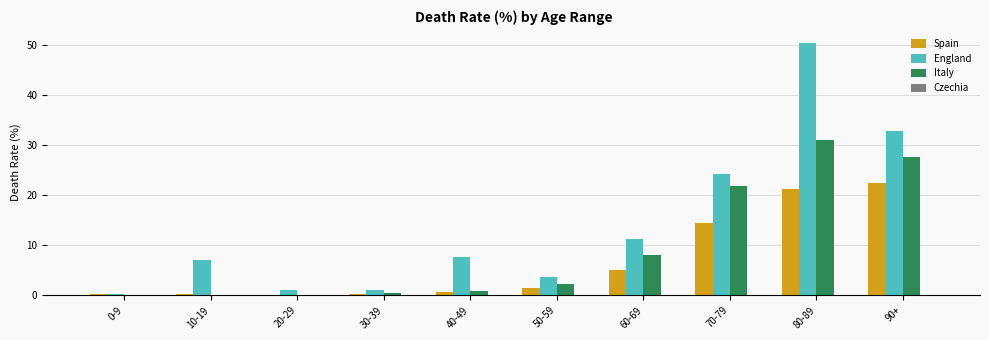

Between 60-69 and 90+, which series saw the biggest shift?

England